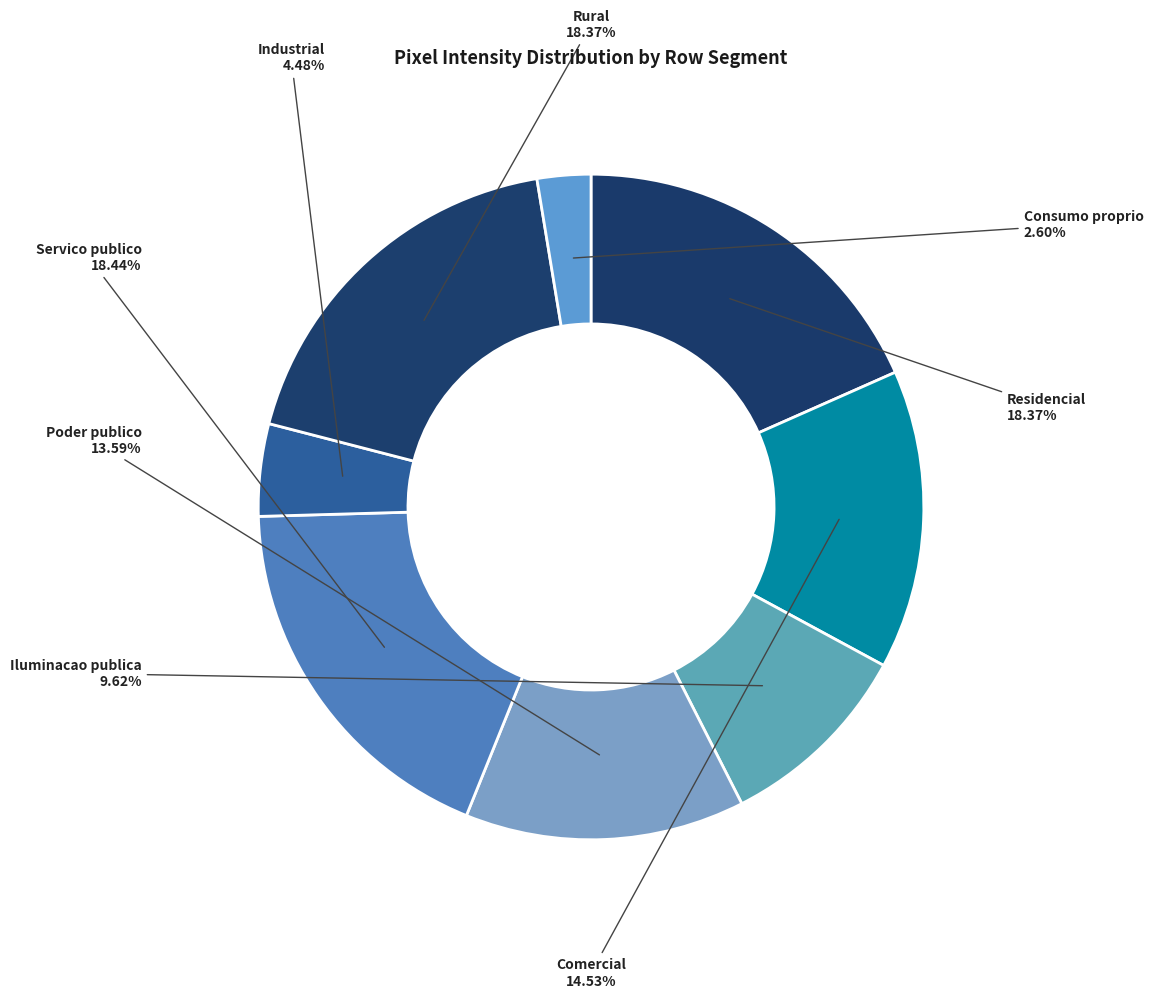

Does any single category account for the majority?

No